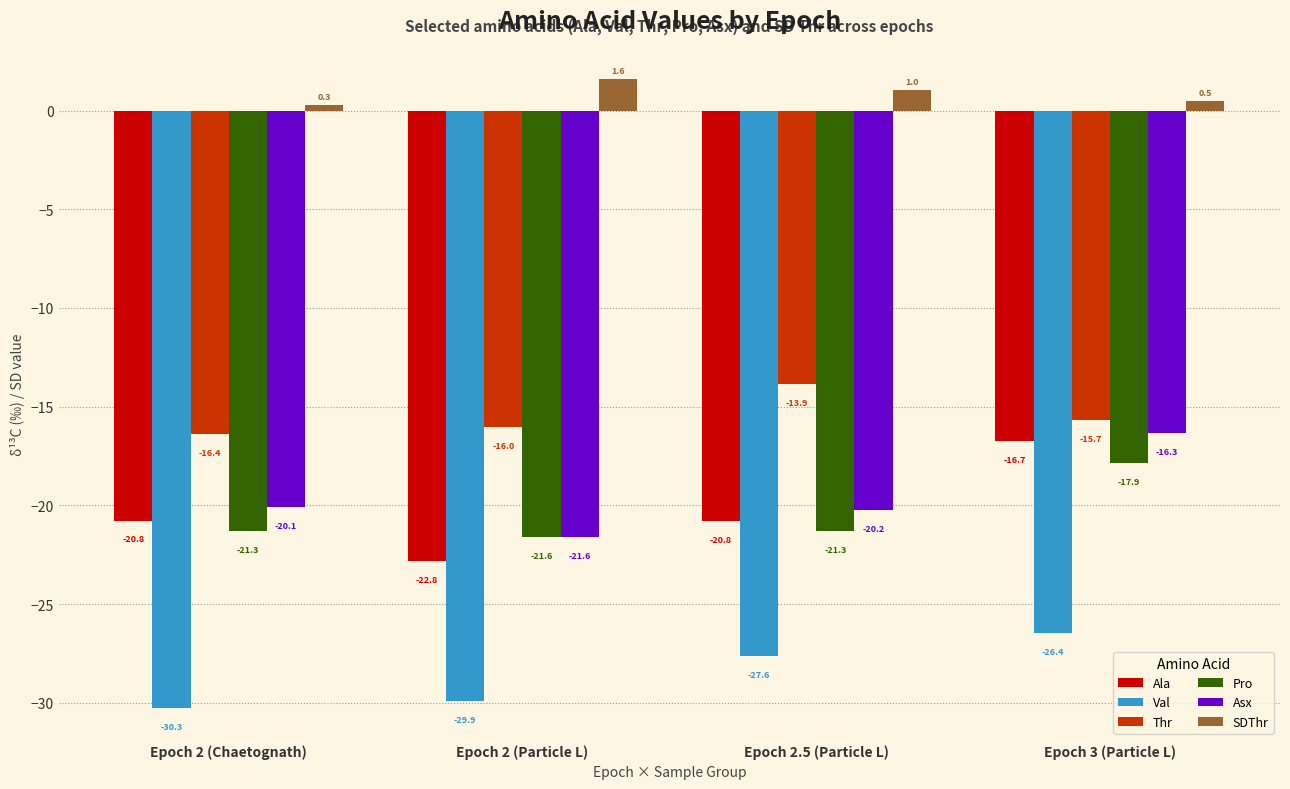

What is the greatest value displayed?

1.6